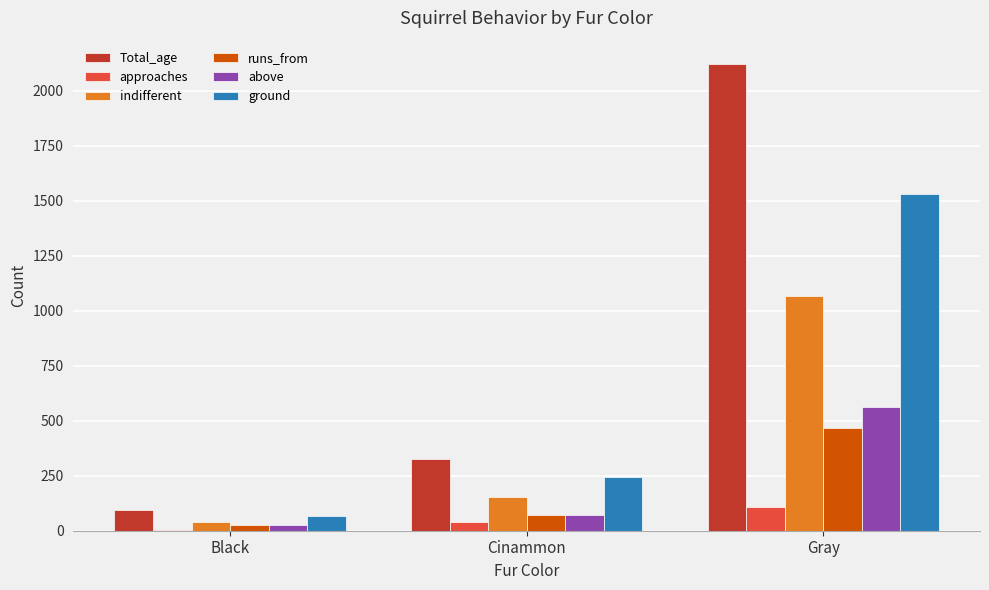

What is the sum of all ground values?

1839